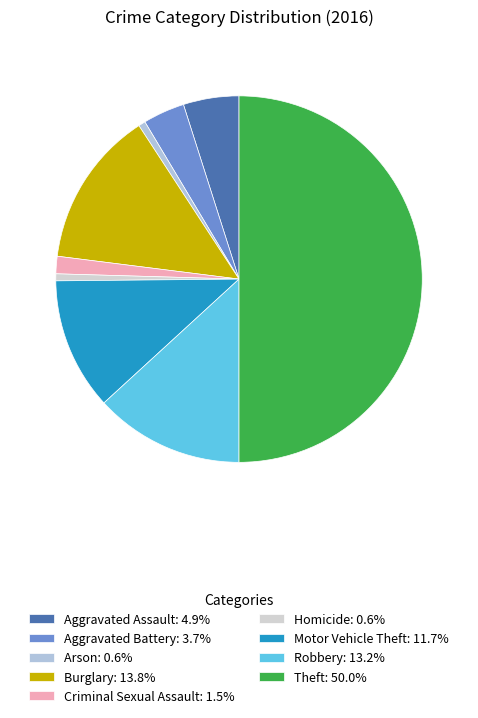

Approximately how many times larger is the value at Criminal Sexual Assault compared to Burglary?

0.1